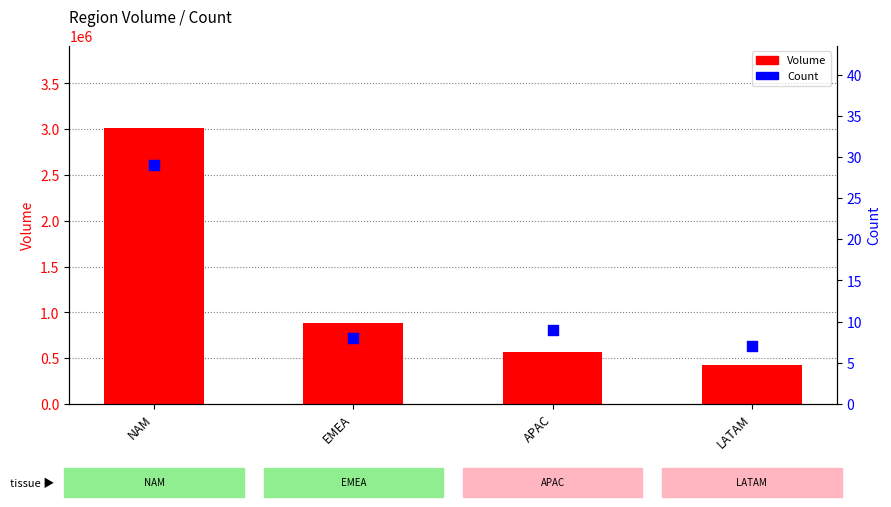

Which series has the largest total across all categories?

Volume